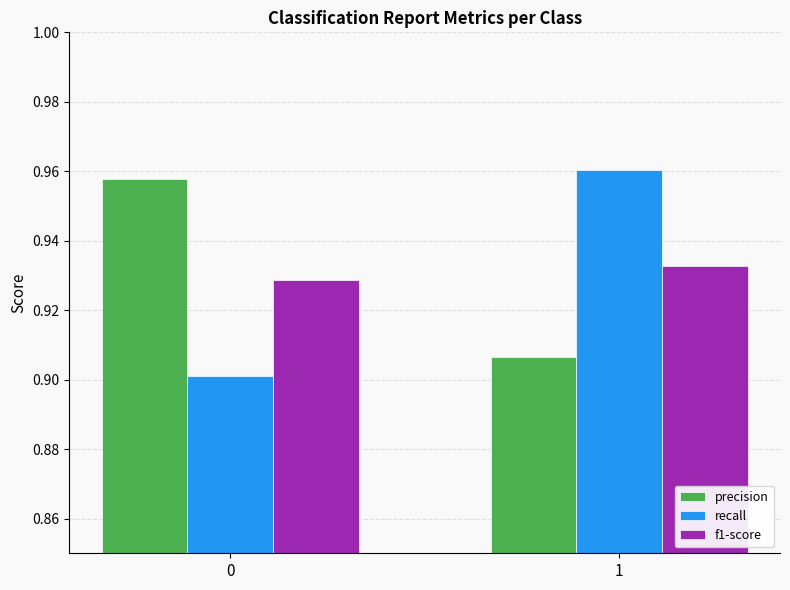

What is the sum of all precision values?

1.9